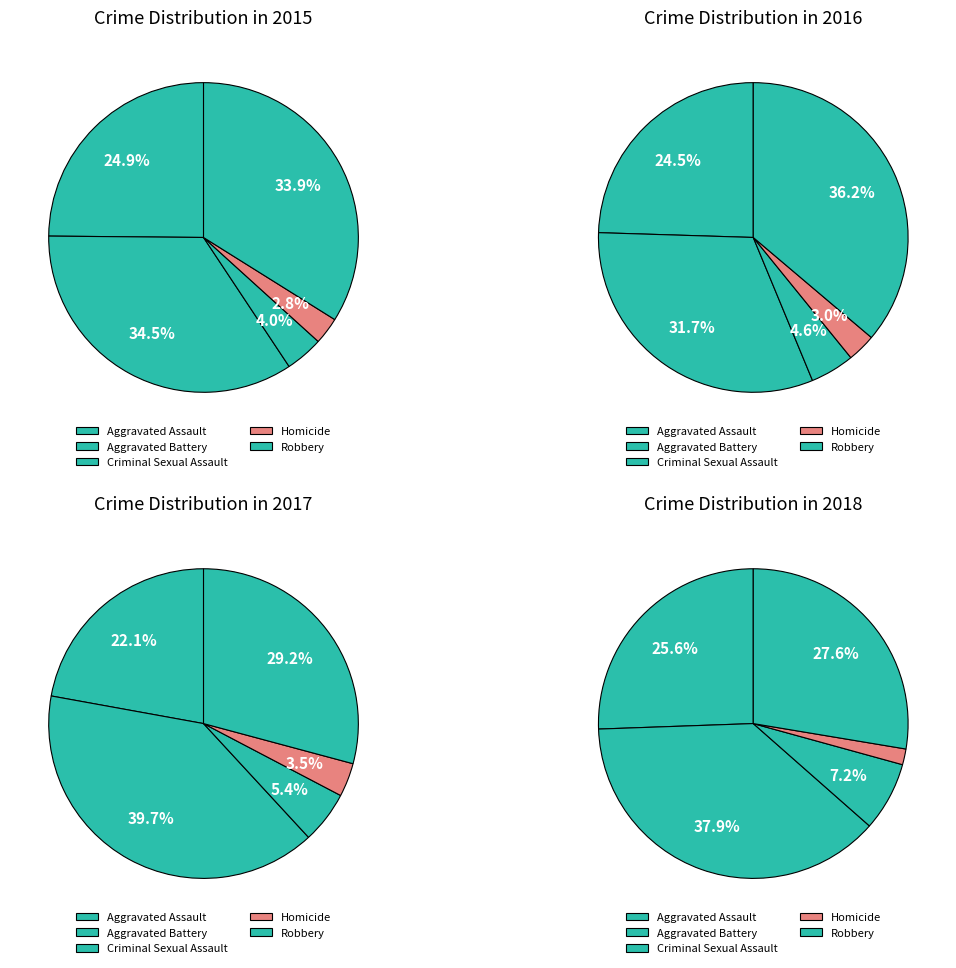

What percentage is NOT represented by Aggravated Assault?

75.1%